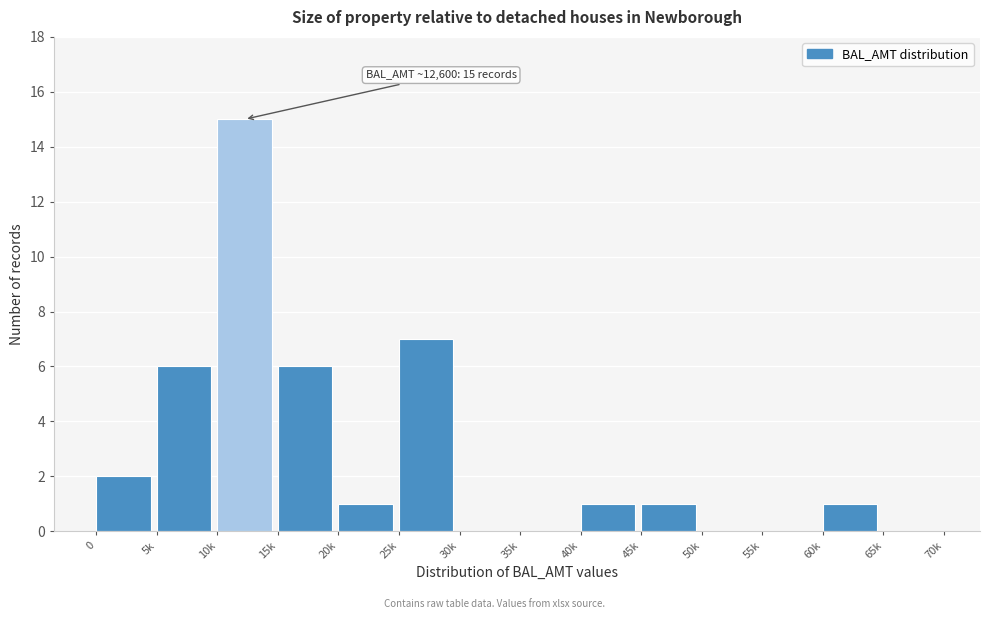

Reading left to right, extract all data points from this chart.

0=2	5k=6	10k=15	15k=6	20k=1	25k=7	30k=0	35k=0	40k=1	45k=1	50k=0	55k=0	60k=1	65k=0